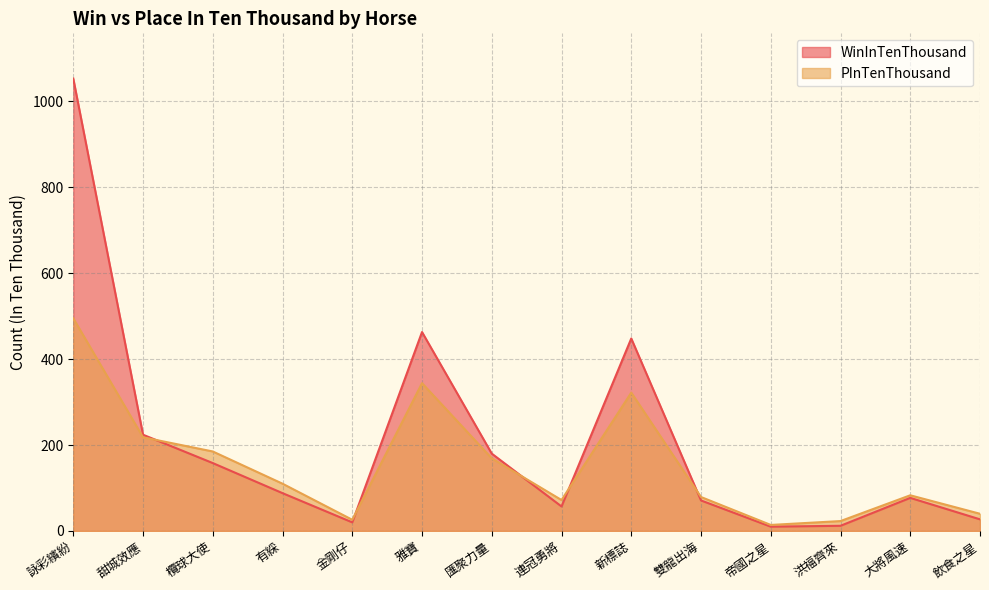

Which category has the lowest value in the WinInTenThousand series?

帝國之星